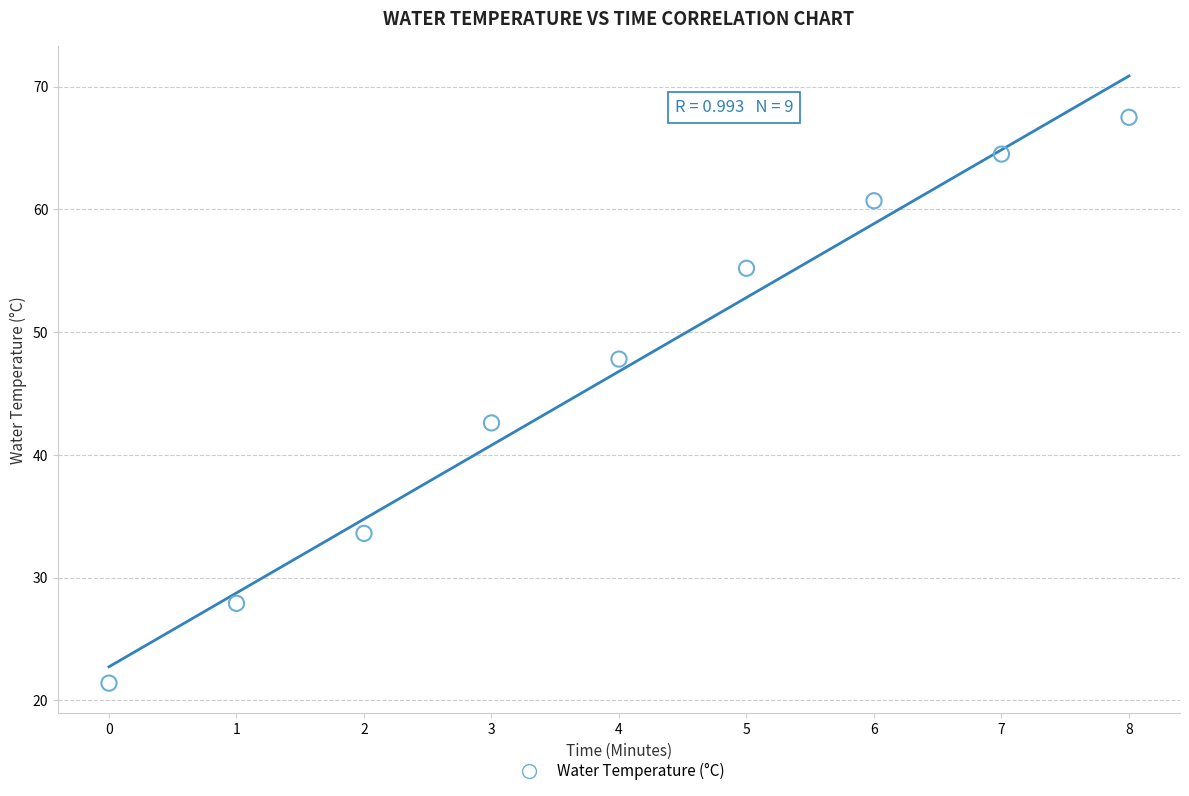

What is the range of Y values (max minus min)?

46.1